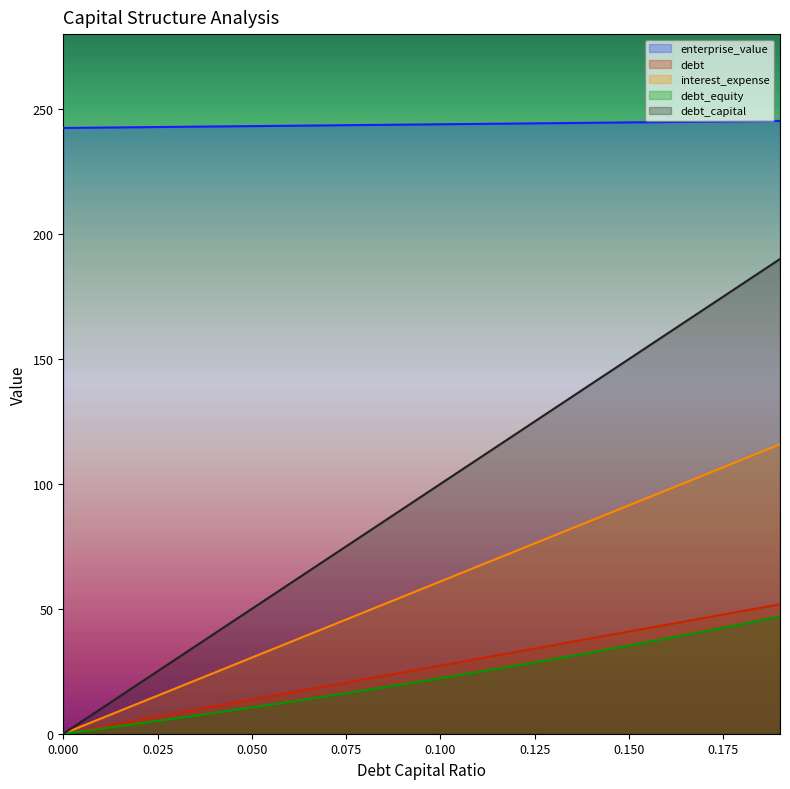

What is the label of the 14th point from the right?

0.06